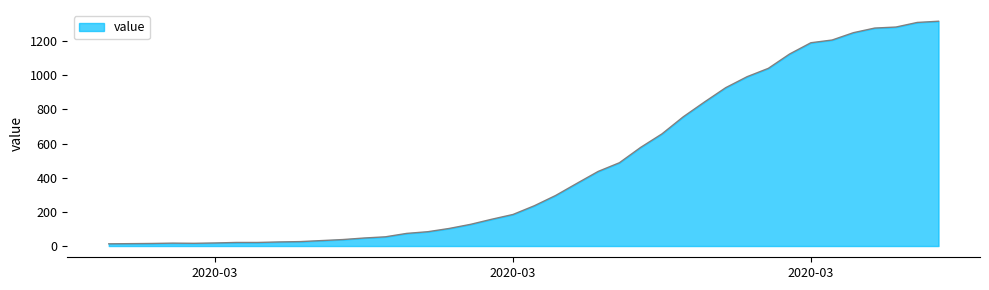

What is the maximum value shown in the chart?

1317